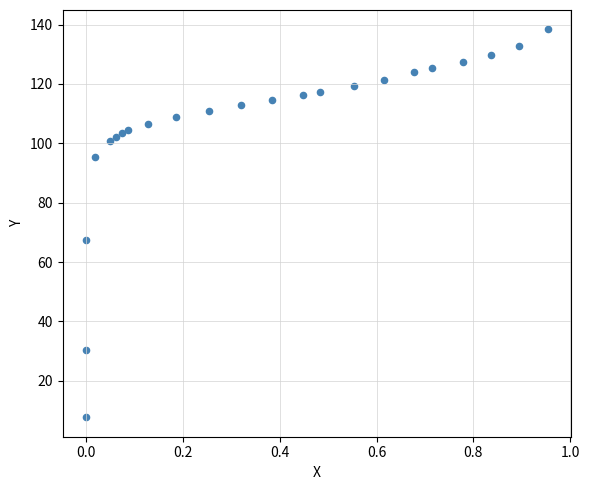

What Y value in the scatter plot is closest to 73?

67.4